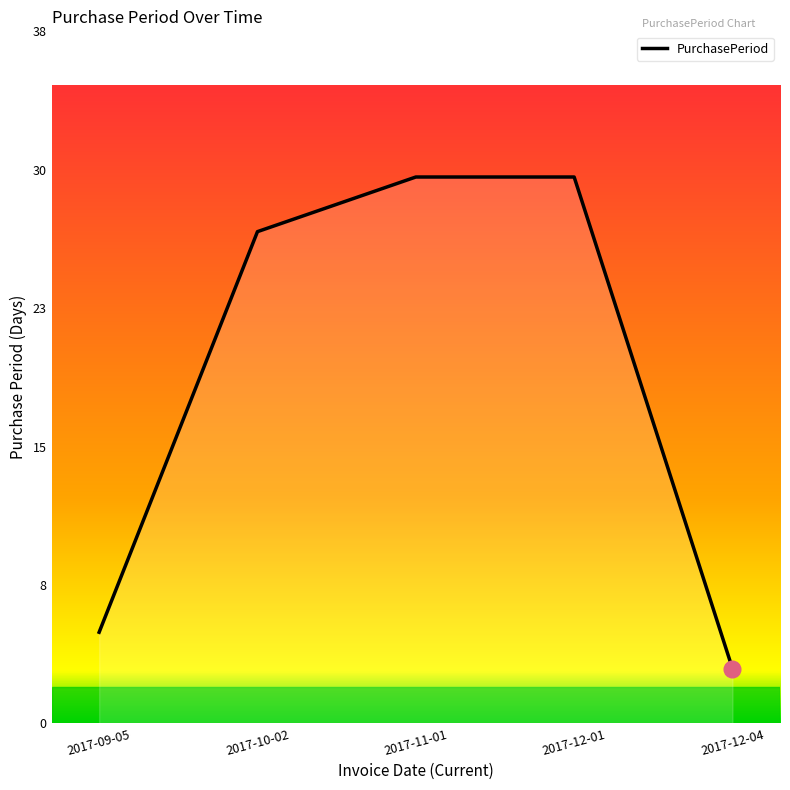

Does the chart display data point markers on the line(s)?

No